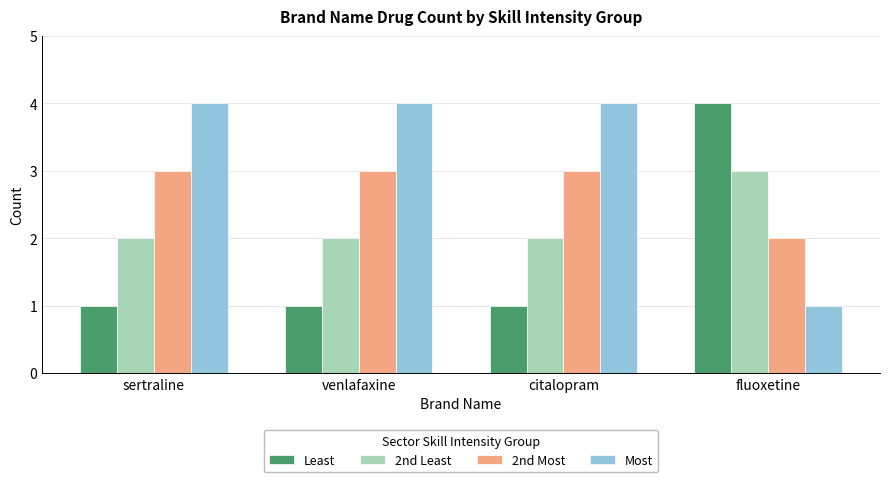

The 2nd Least series shows 2 at citalopram. True or false?

True